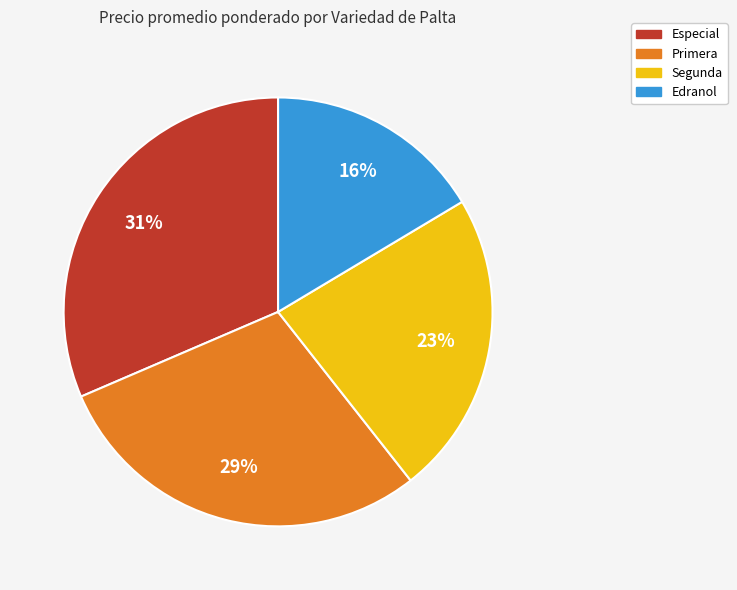

To the nearest percent, what percentage of the pie is Primera?

29%